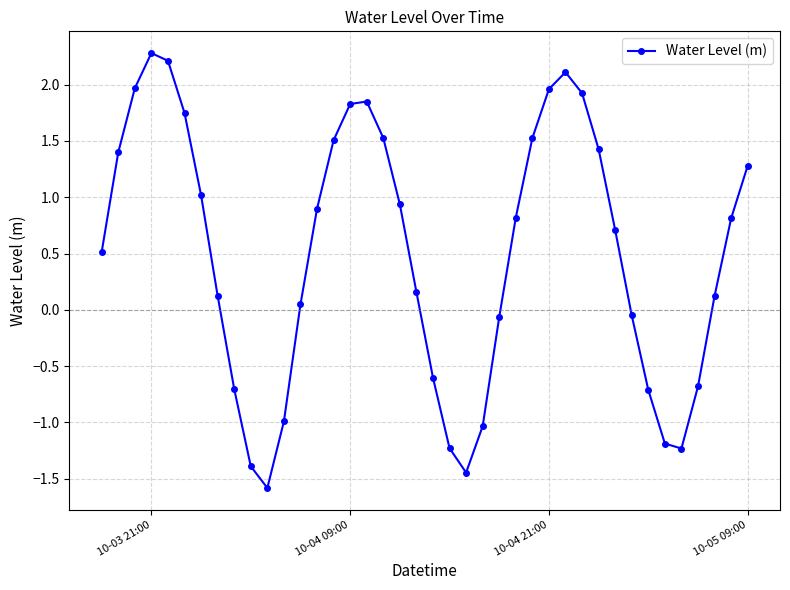

What is the value of the 31st point from the left?

1.4